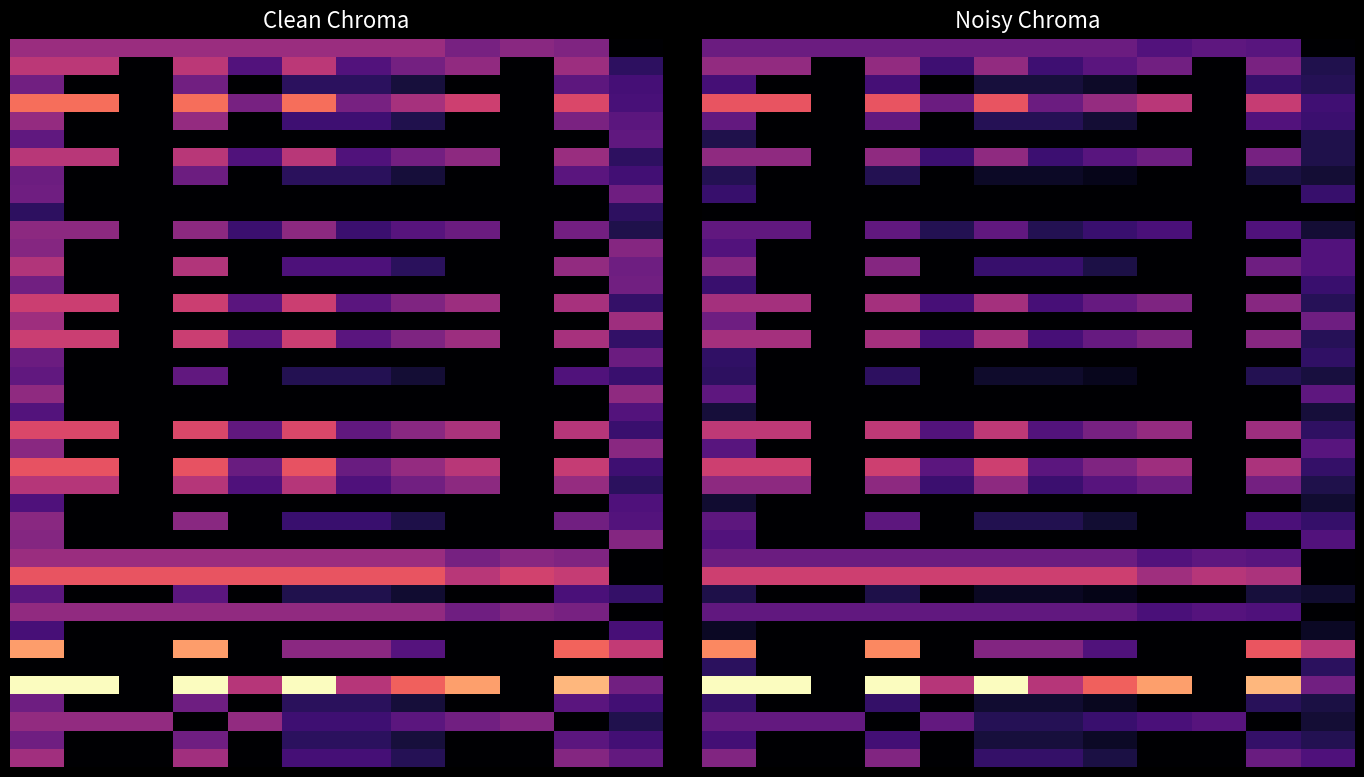

Which has a higher value, 7 or 1?

7